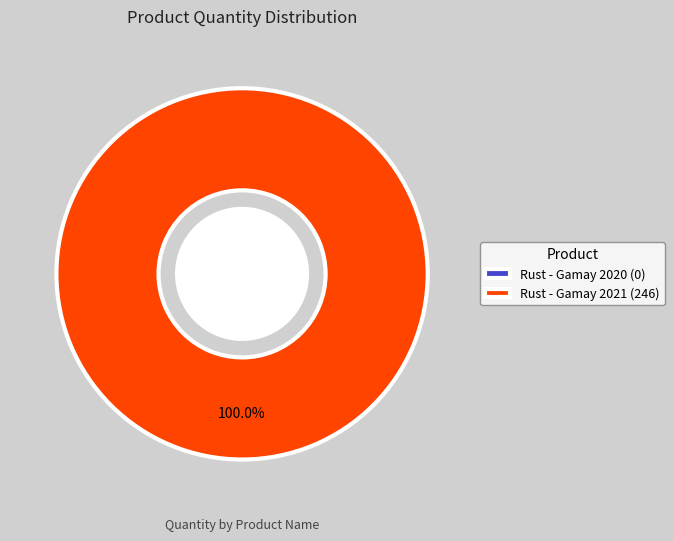

Which category accounts for the majority?

Rust - Gamay 2021